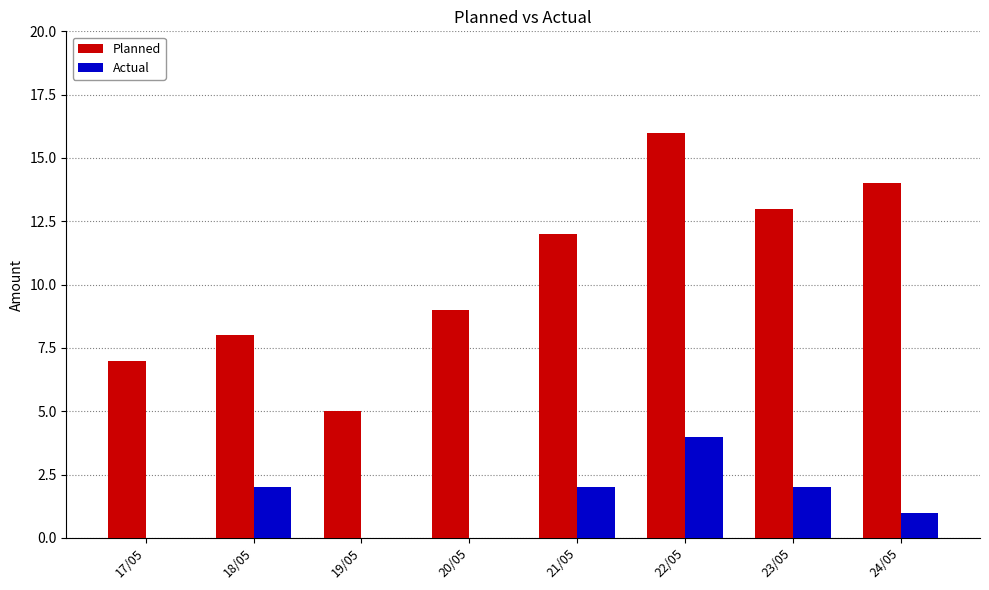

Count the number of data series in this chart.

2